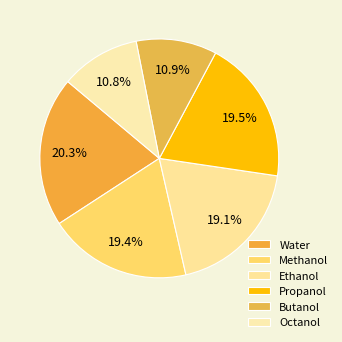

To the nearest percent, what is the difference between the largest and smallest slice percentages?

10%